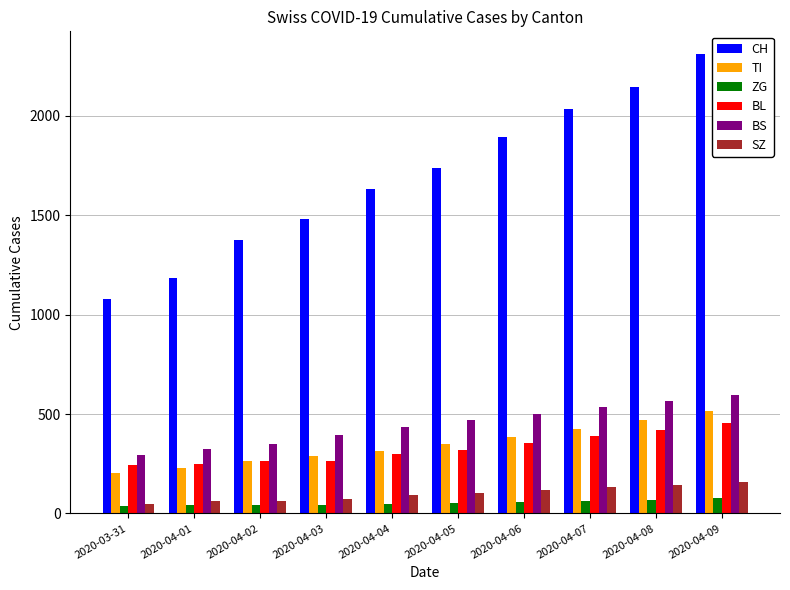

Which category has the highest value in the TI series?

2020-04-09